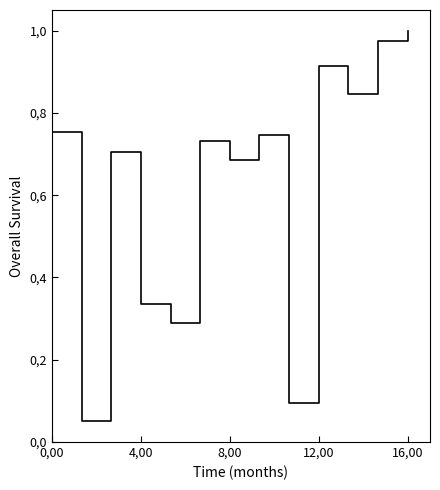

How many interior local valleys (lower than both neighbors) does the data have?

5